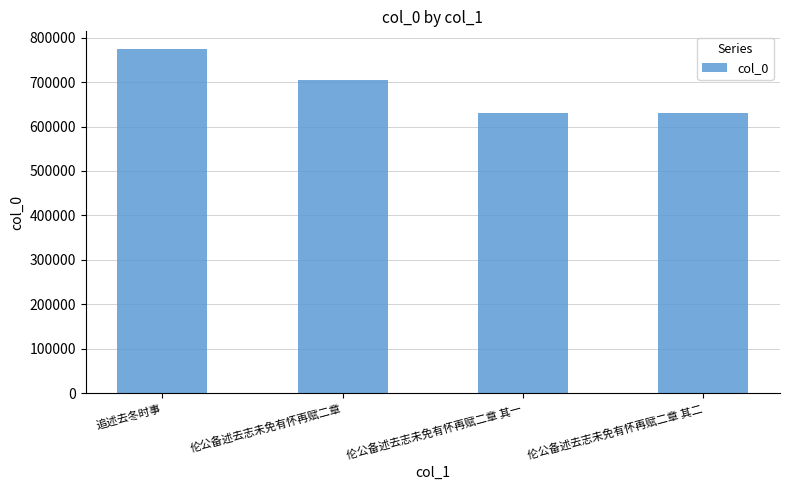

Which has a higher value, 伦公备述去志未免有怀再赋二章 其一 or 伦公备述去志未免有怀再赋二章?

伦公备述去志未免有怀再赋二章